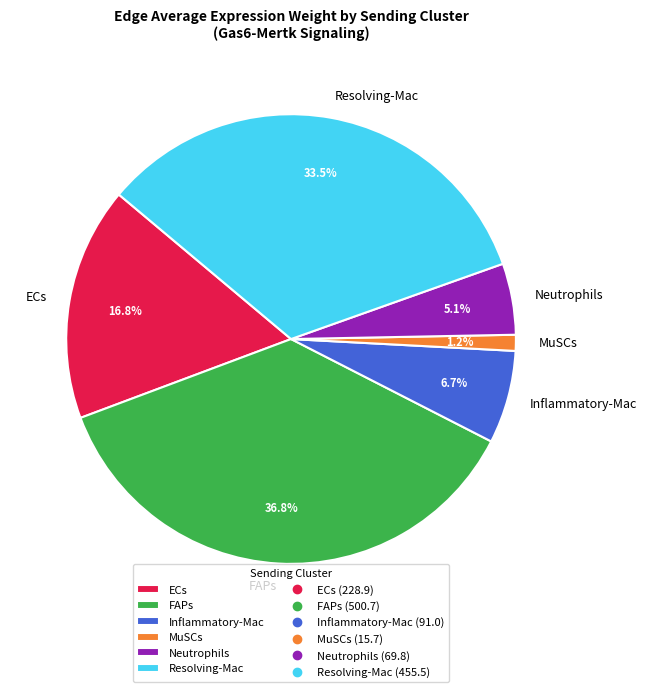

What is the ratio of the value at ECs to the value at Inflammatory-Mac?

2.5